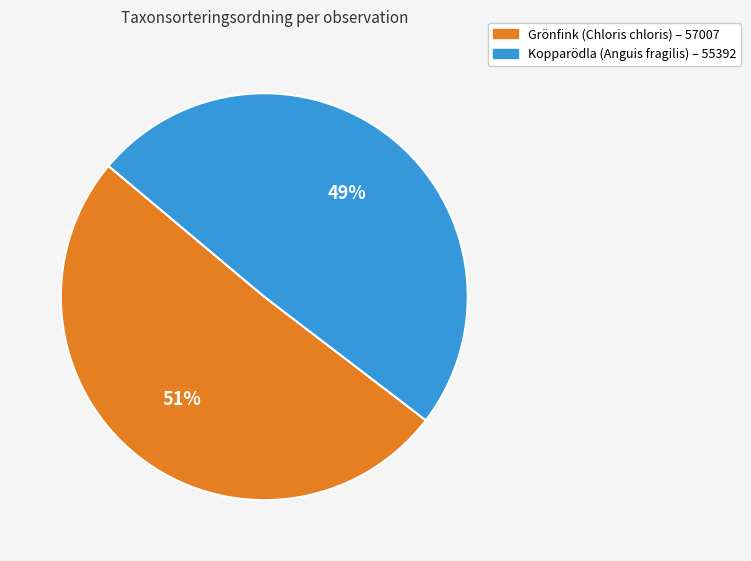

Is there any slice that represents more than half of the pie?

Yes